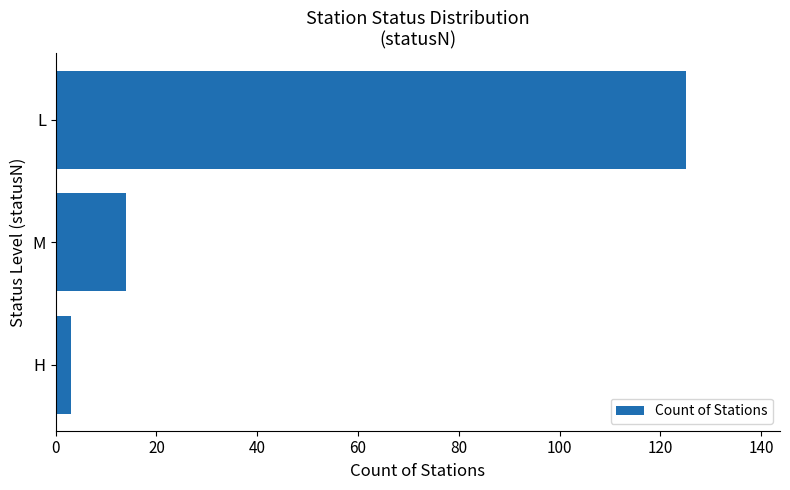

List the labels in order of value, smallest first.

H, M, L